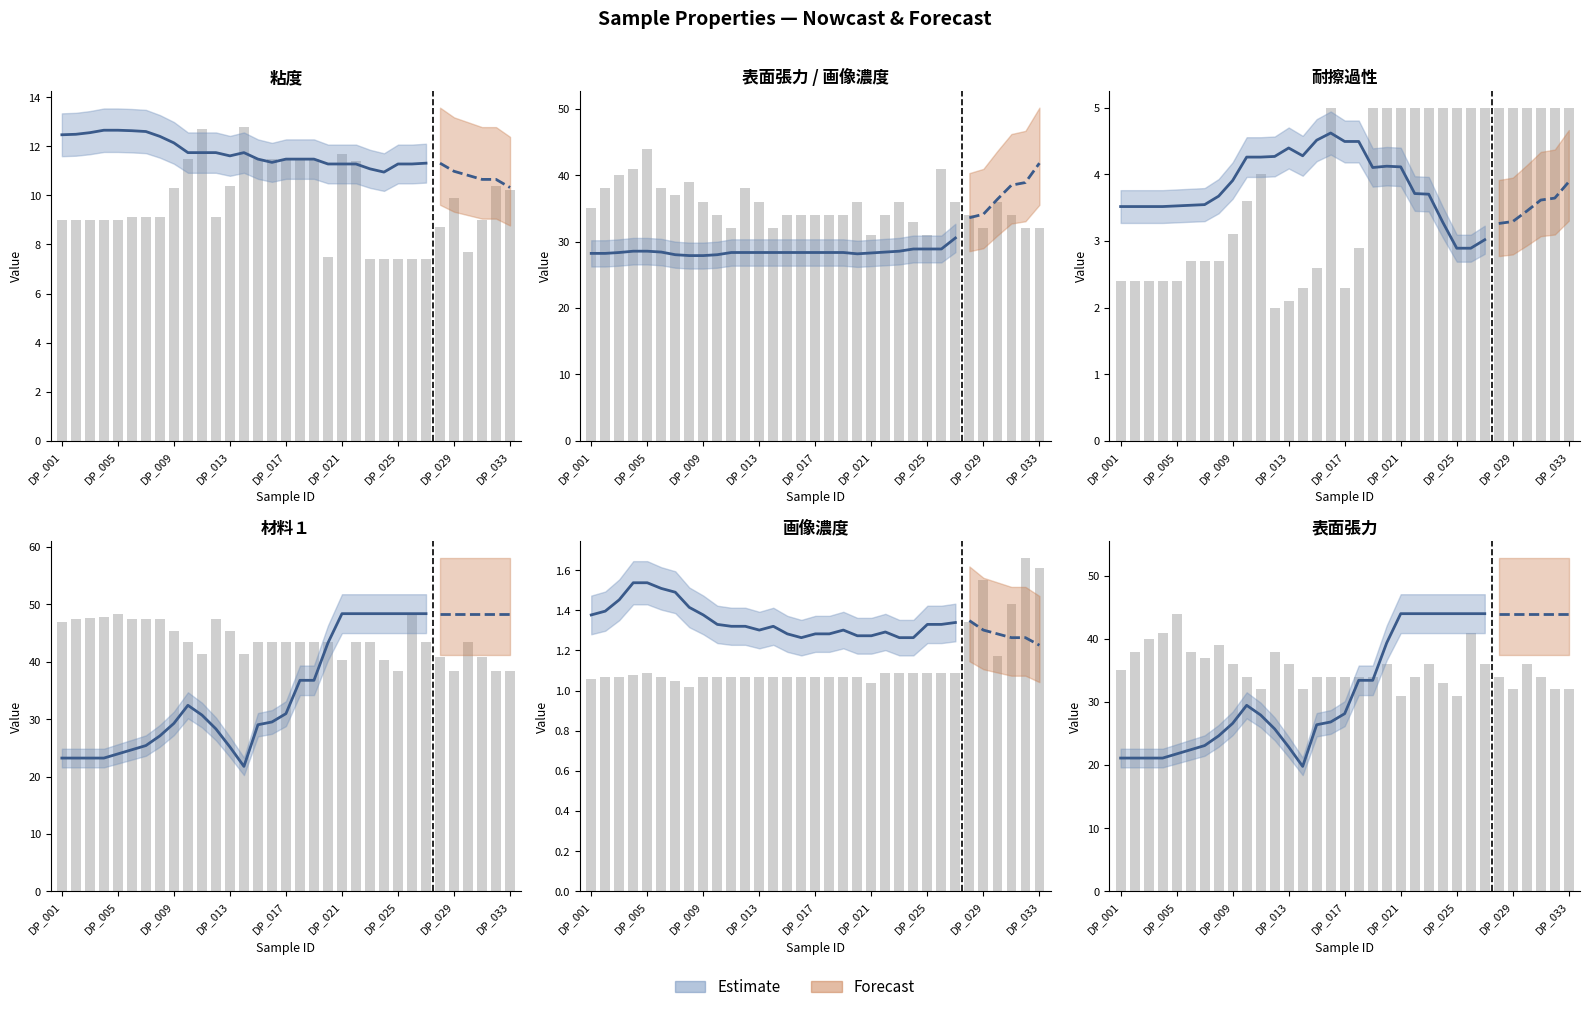

Rank the series at 14 from highest to lowest value.

材料１ (col_5), 表面張力 (col_19), 粘度 (col_18), 耐擦過性 (col_28), 画像濃度 (col_29)